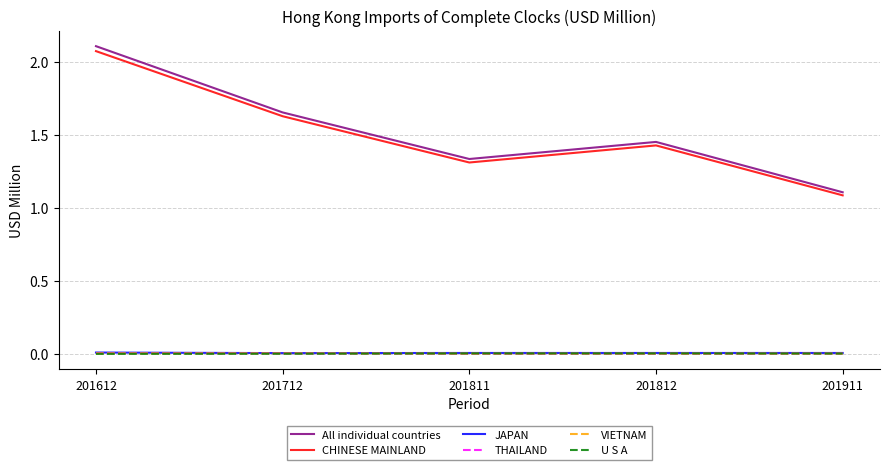

What is the difference between the second highest and second lowest values in the All individual countries series?

0.3